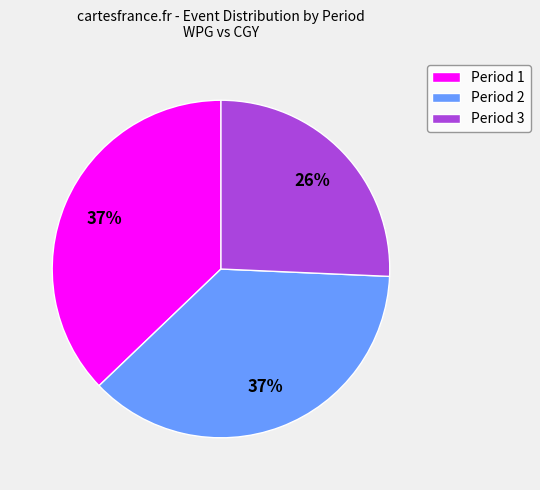

To the nearest percent, what is the average slice percentage?

33%